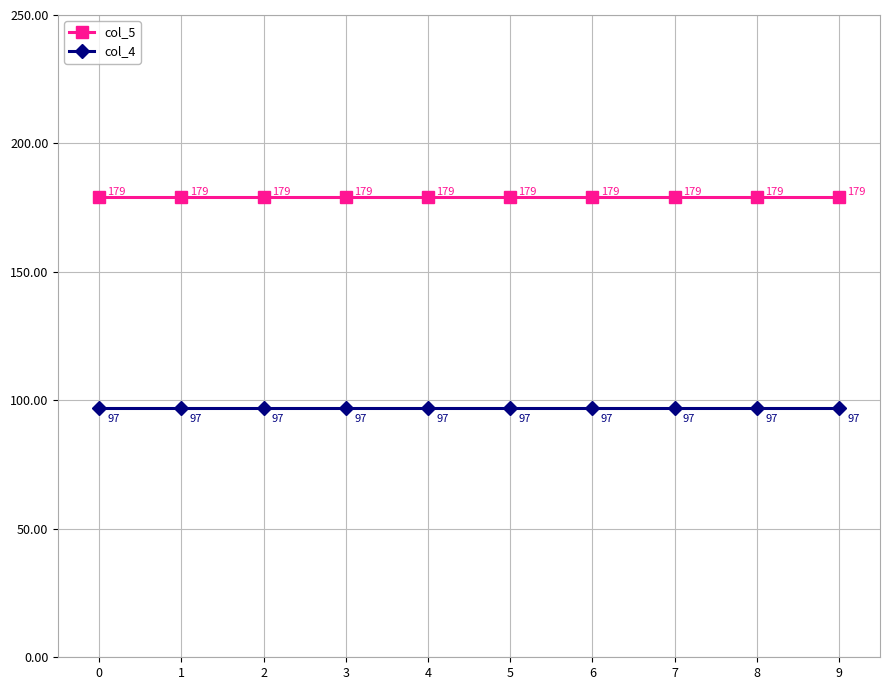

Rank the series by their maximum value, from lowest to highest.

col_4, col_5